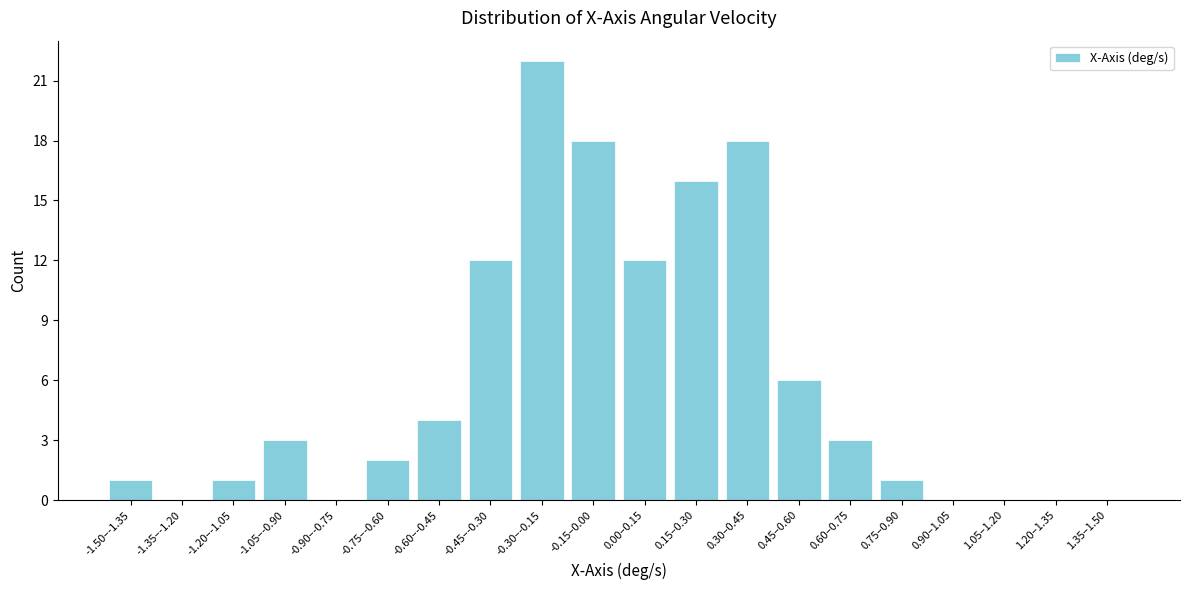

Reading right to left, extract all data points from this chart.

1.35–1.50=0	1.20–1.35=0	1.05–1.20=0	0.90–1.05=0	0.75–0.90=1	0.60–0.75=3	0.45–0.60=6	0.30–0.45=18	0.15–0.30=16	0.00–0.15=12	-0.15–0.00=18	-0.30–-0.15=22	-0.45–-0.30=12	-0.60–-0.45=4	-0.75–-0.60=2	-0.90–-0.75=0	-1.05–-0.90=3	-1.20–-1.05=1	-1.35–-1.20=0	-1.50–-1.35=1